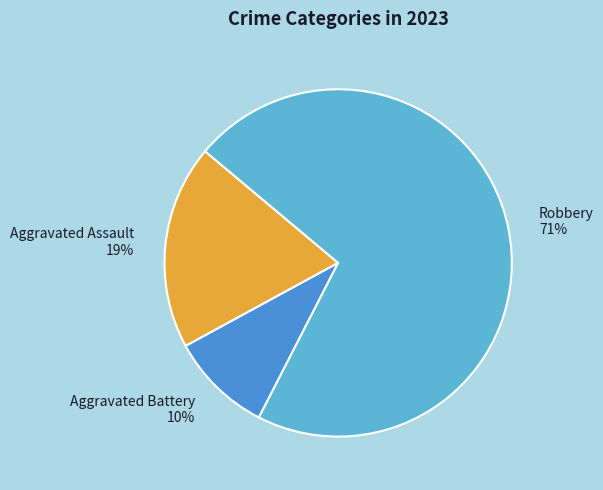

True or false: Aggravated Assault 19% accounts for 19% of the total.

True